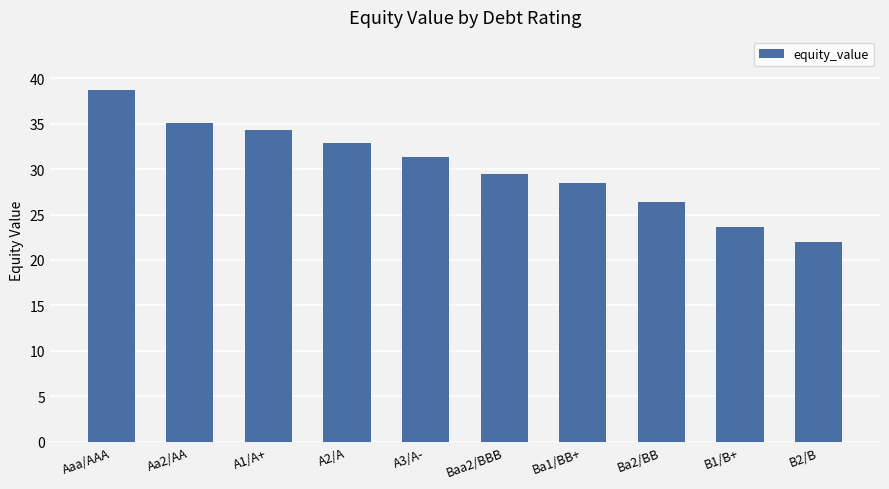

What is the change in value from Aa2/AA to B1/B+?

-11.5